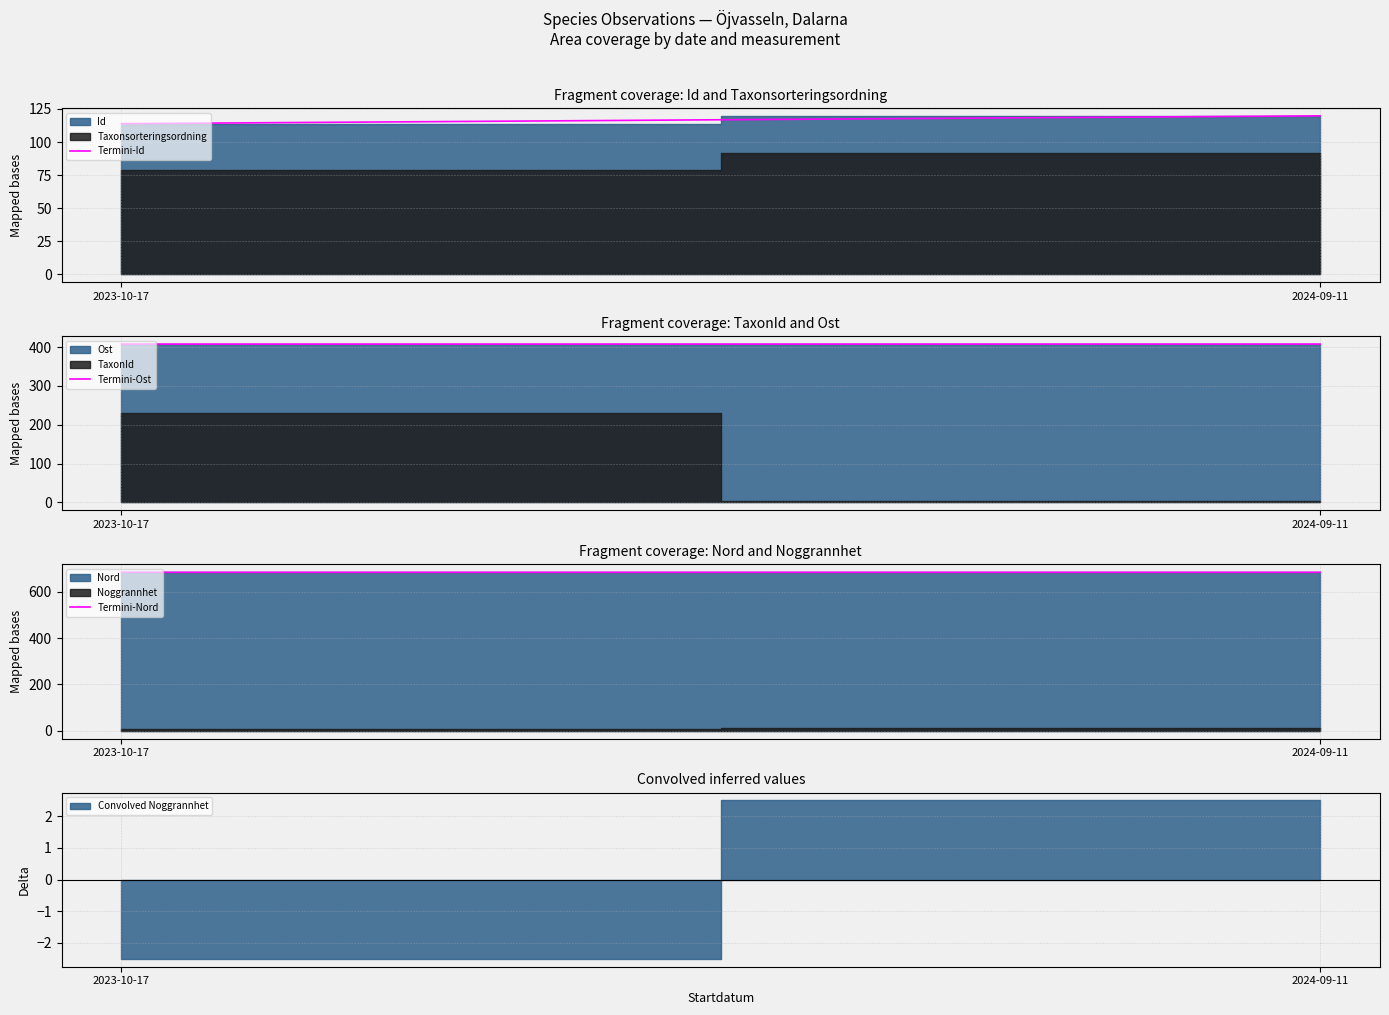

How many values in the Termini-Id series are below 119?

1